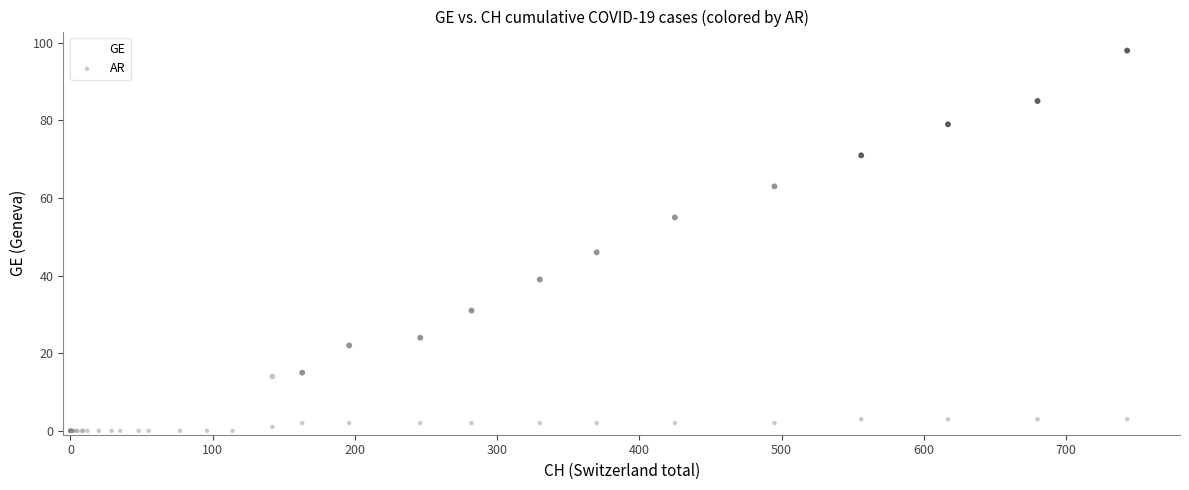

In the GE series, what Y value is closest to 49?

46